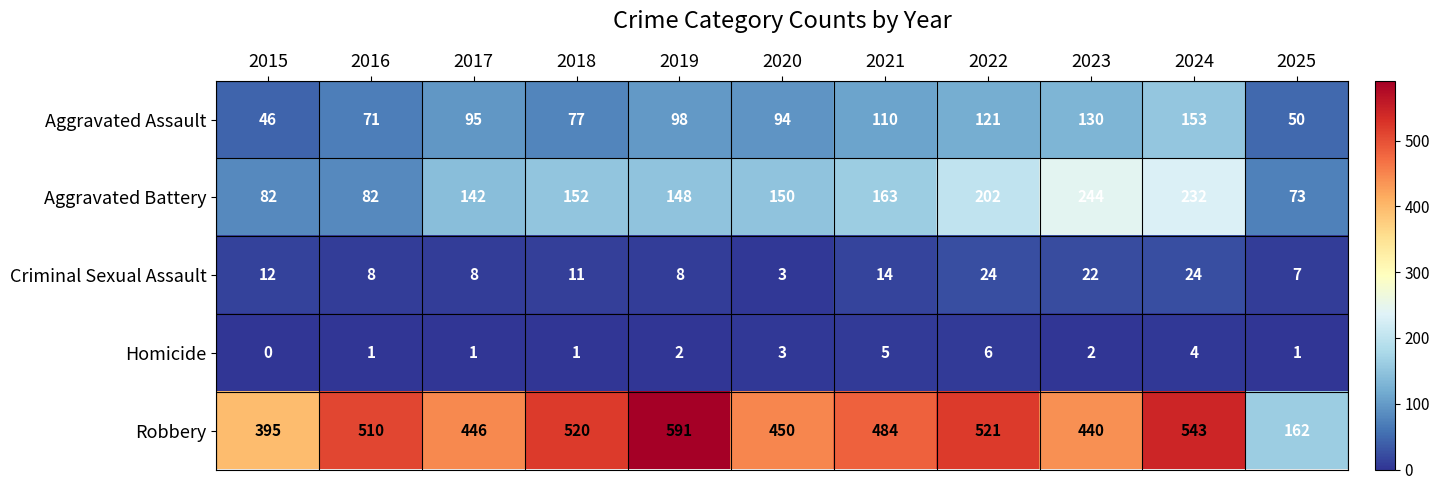

Rank the series at 2018 from highest to lowest value.

Robbery, Aggravated Battery, Aggravated Assault, Criminal Sexual Assault, Homicide